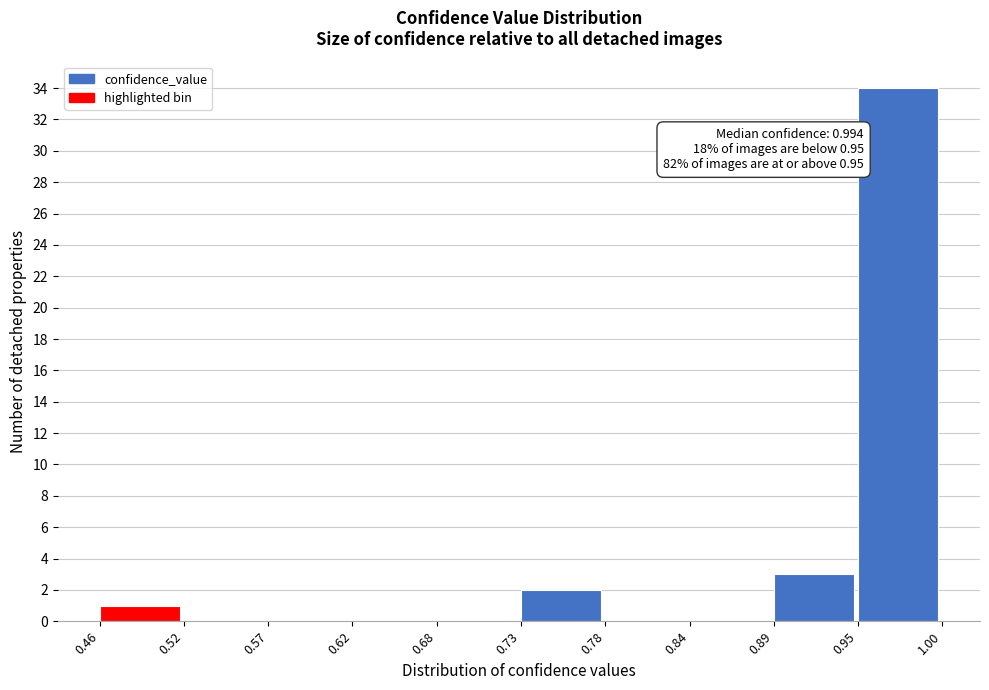

Which range on the x-axis has the tallest bar?

0.95 to 1.00